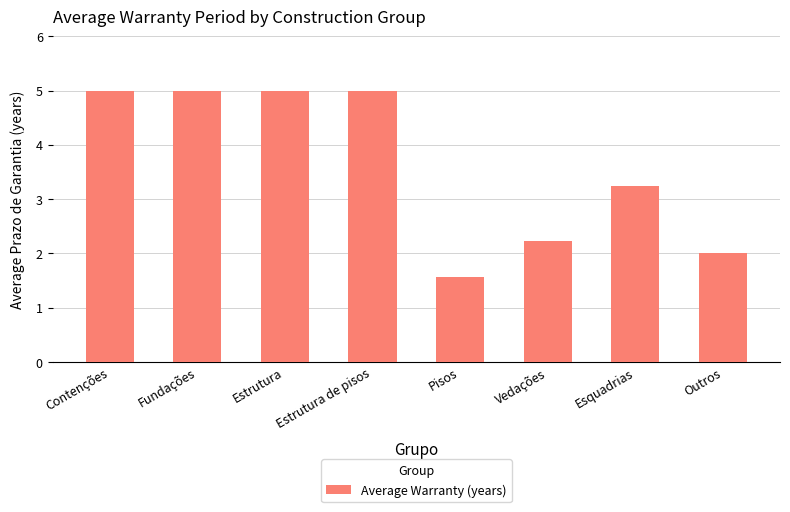

What is the sum of all values?

29.0